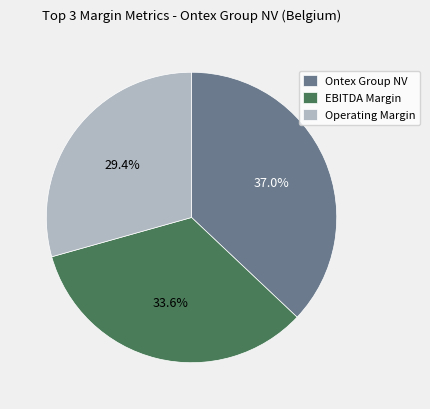

Does any single category account for the majority?

No